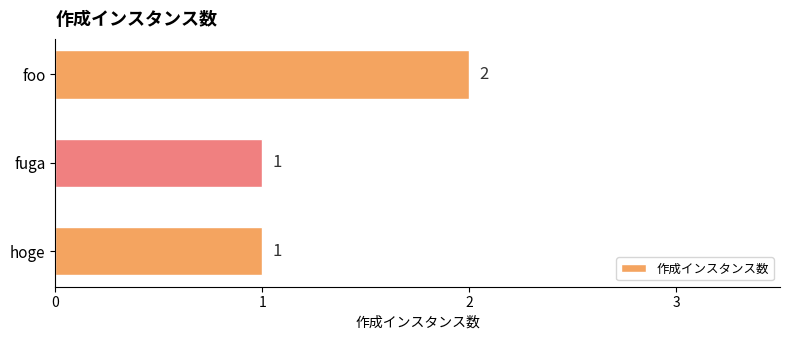

How many data points does each series have?

3